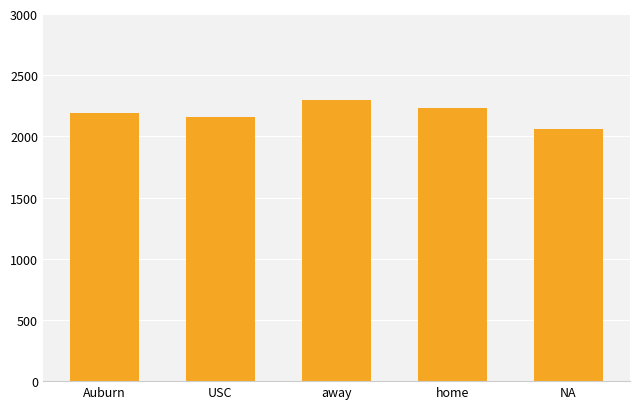

Read the value at Auburn.

2189